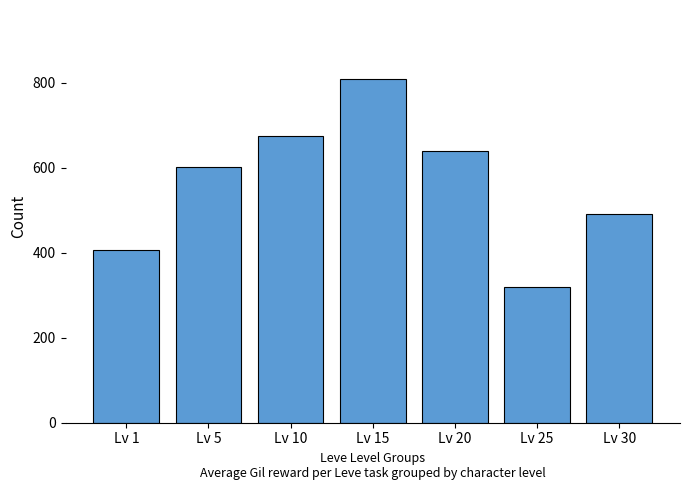

What is the sum of the values at Lv 15 and Lv 25?

1128